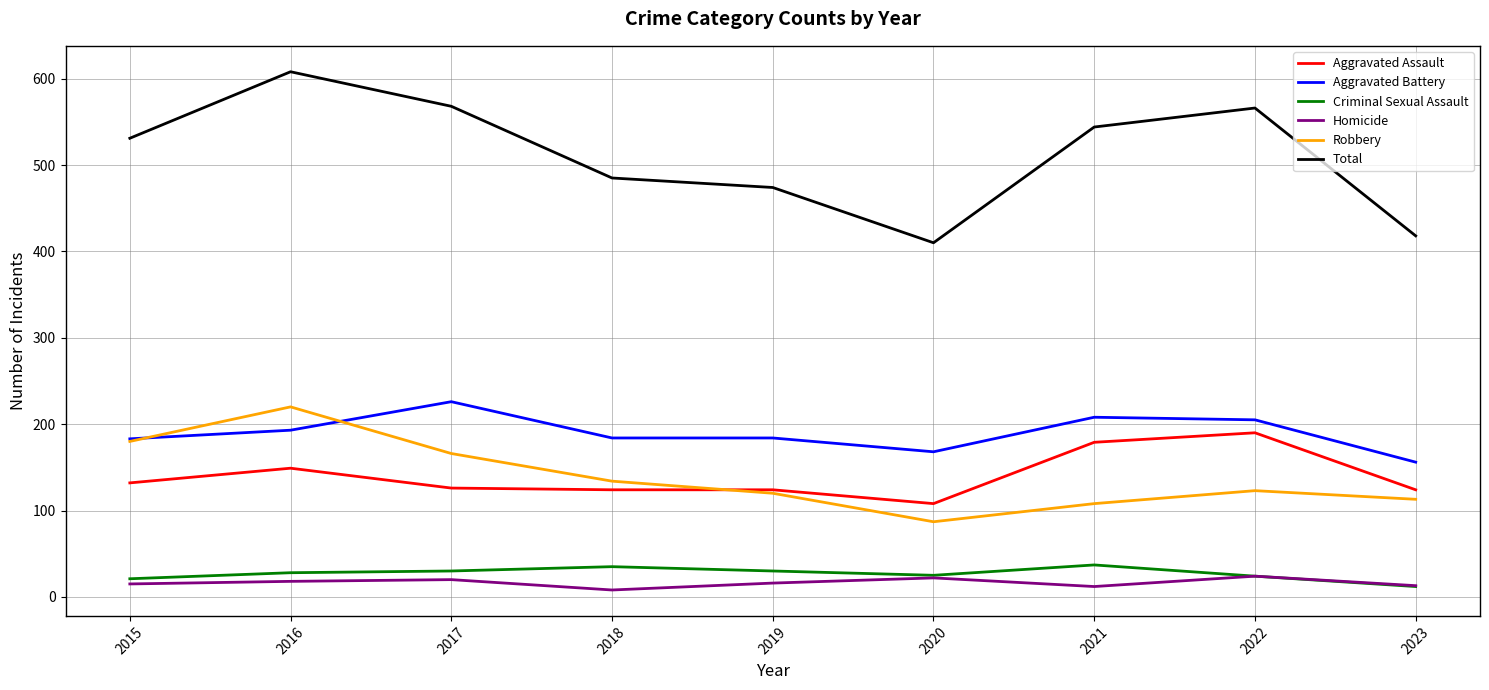

How many lines are shown in the chart?

6